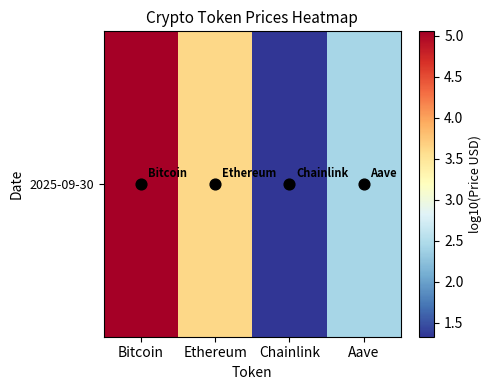

What is the change in value from Bitcoin to Ethereum?

-1.4